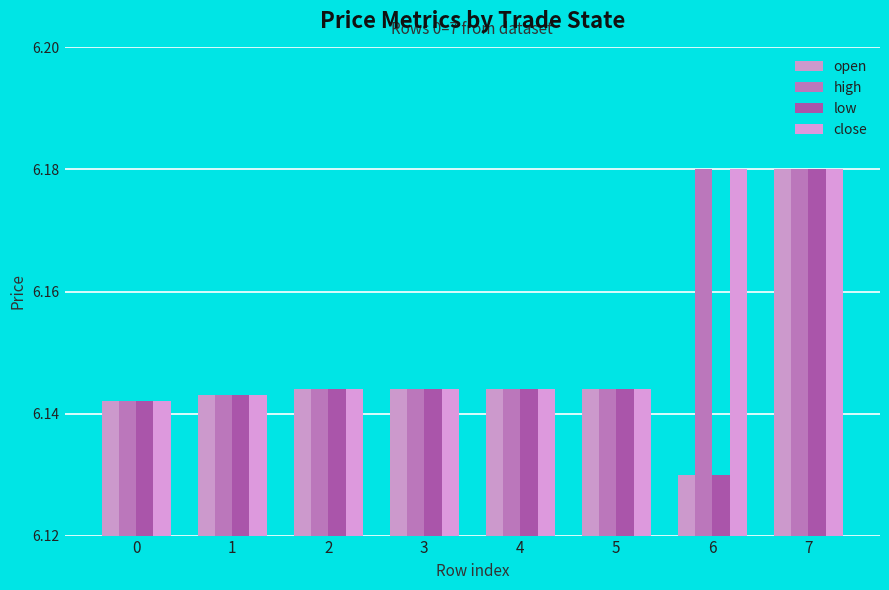

How many bars are there in each group?

4